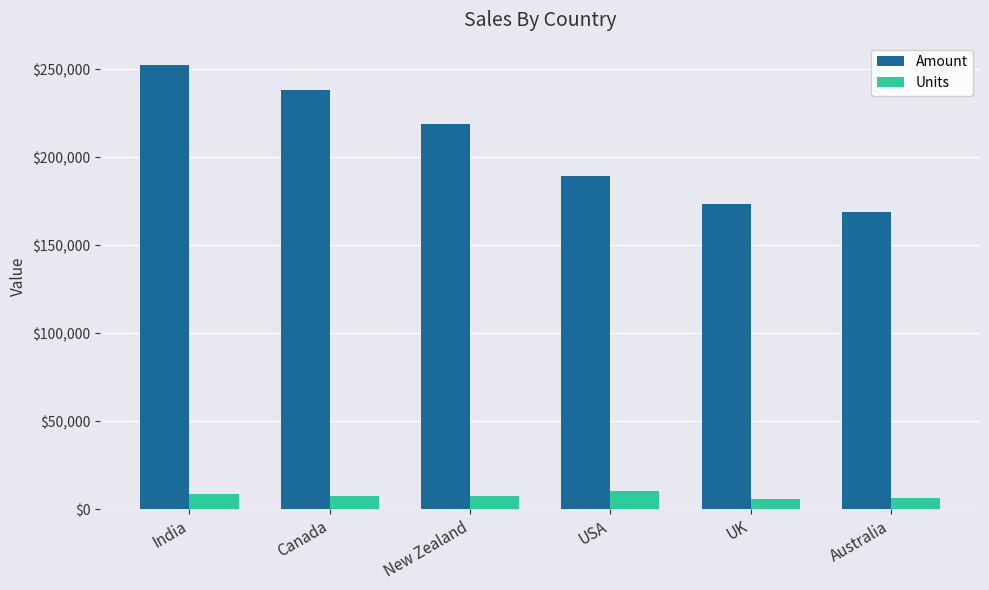

What is the difference between the second highest and second lowest values in the Units series?

2496